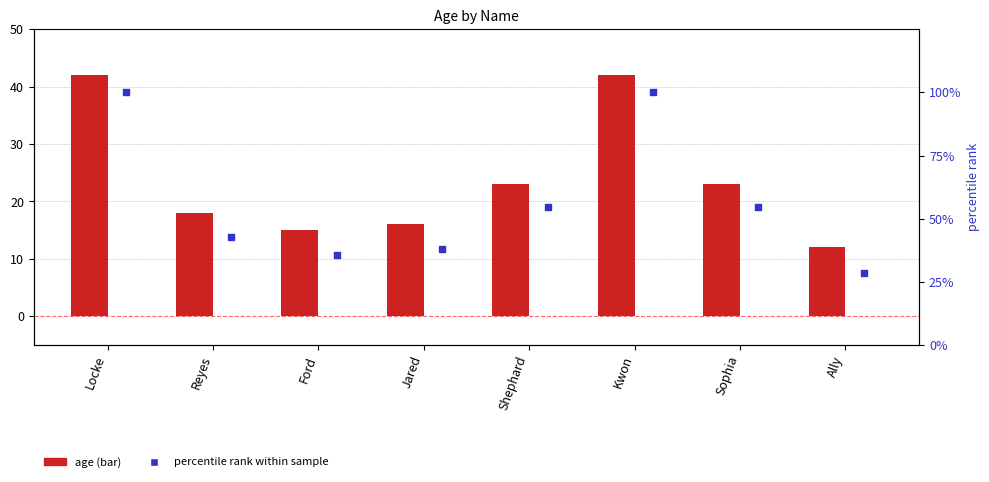

Which series has the largest total across all categories?

percentile rank within sample